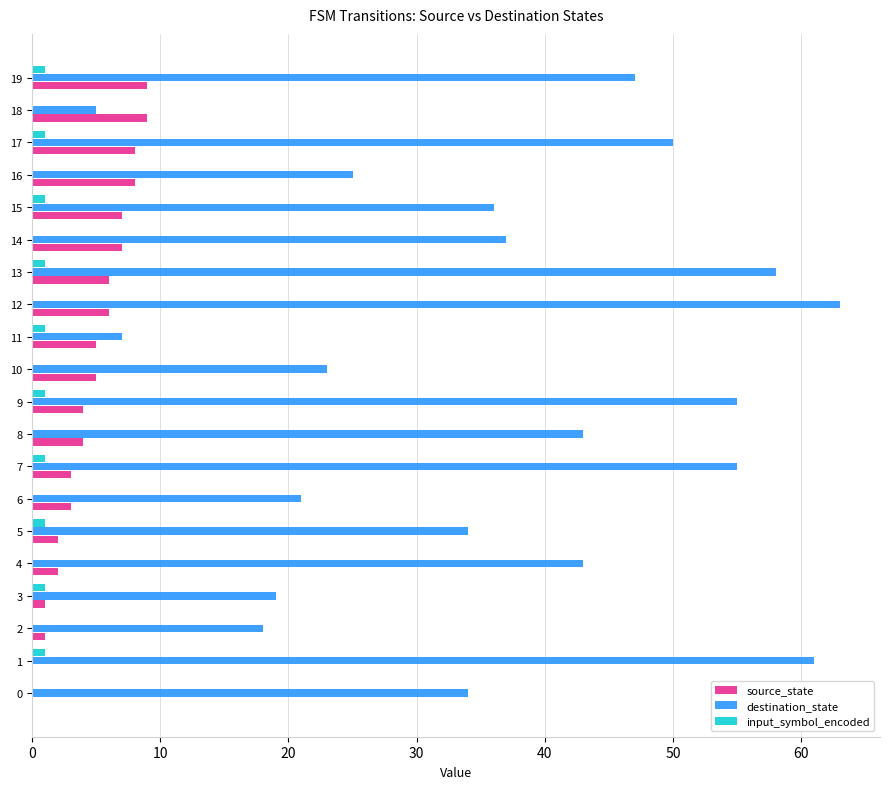

What is the spread (max minus min) of values at 13?

57